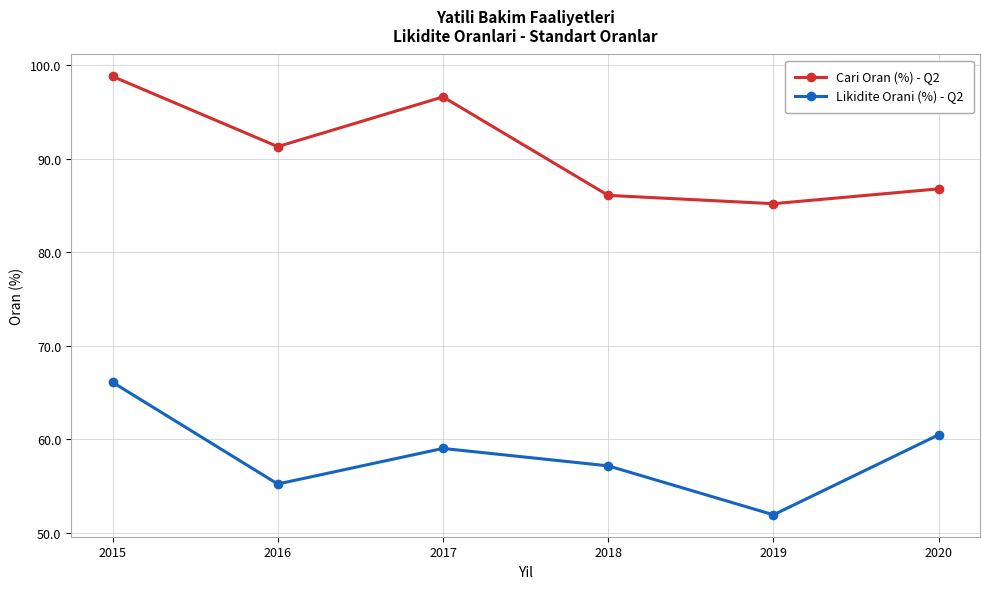

The Likidite Orani (%) - Q2 series shows 10.7 at 2019. True or false?

False